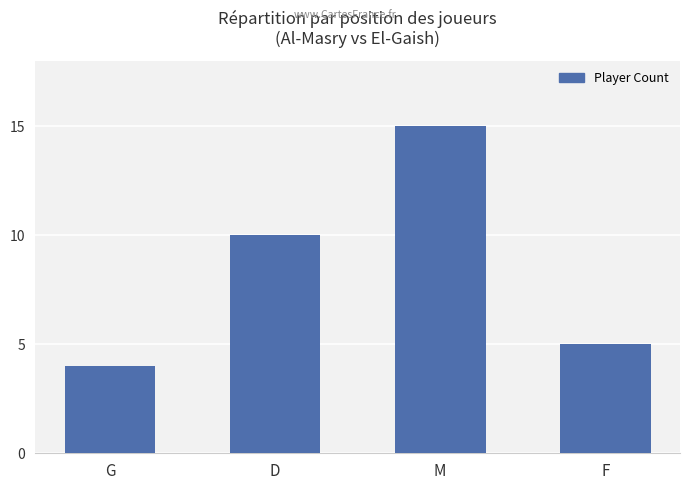

Where is the data nearest to the value 9?

D